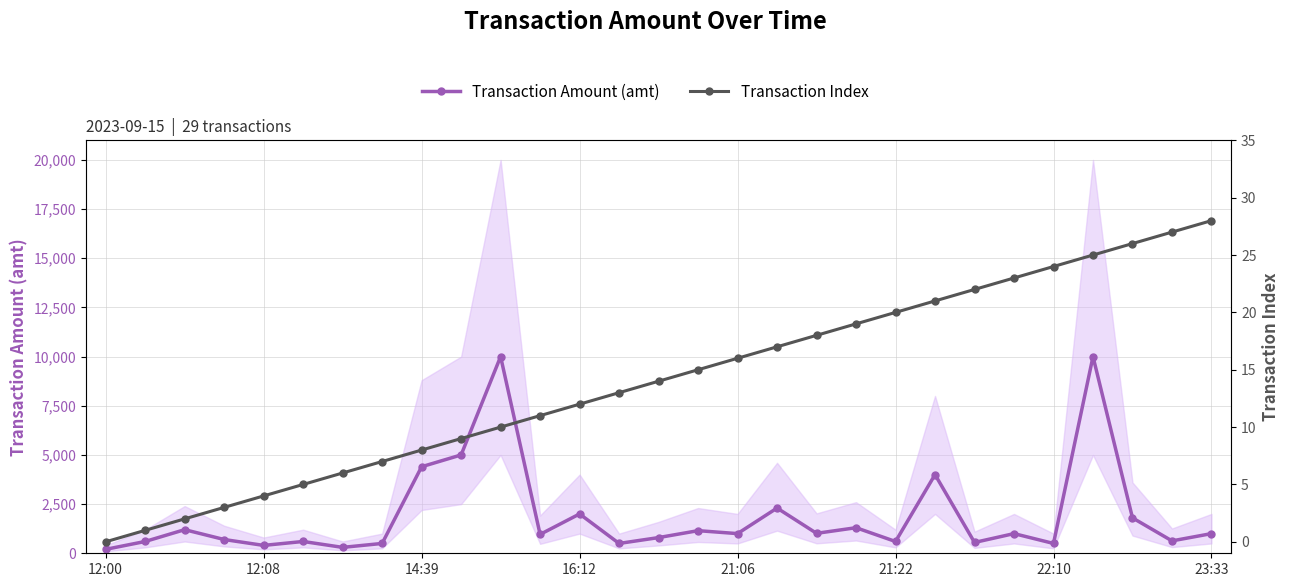

How many data points in Transaction Amount (amt) are less than 1000?

14